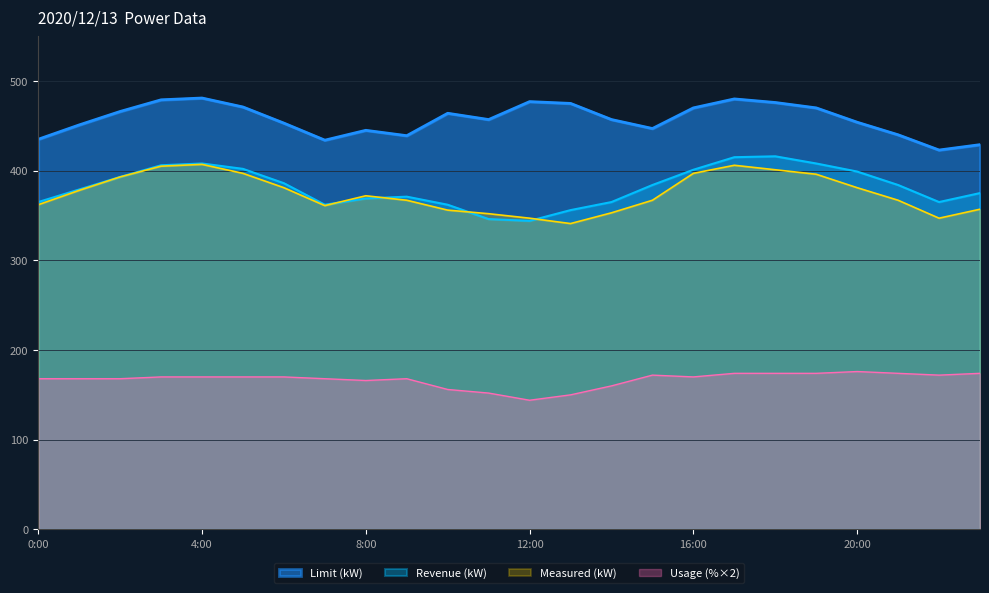

What is the sum of the Usage (%) values at 5:00 and 15:00?

342